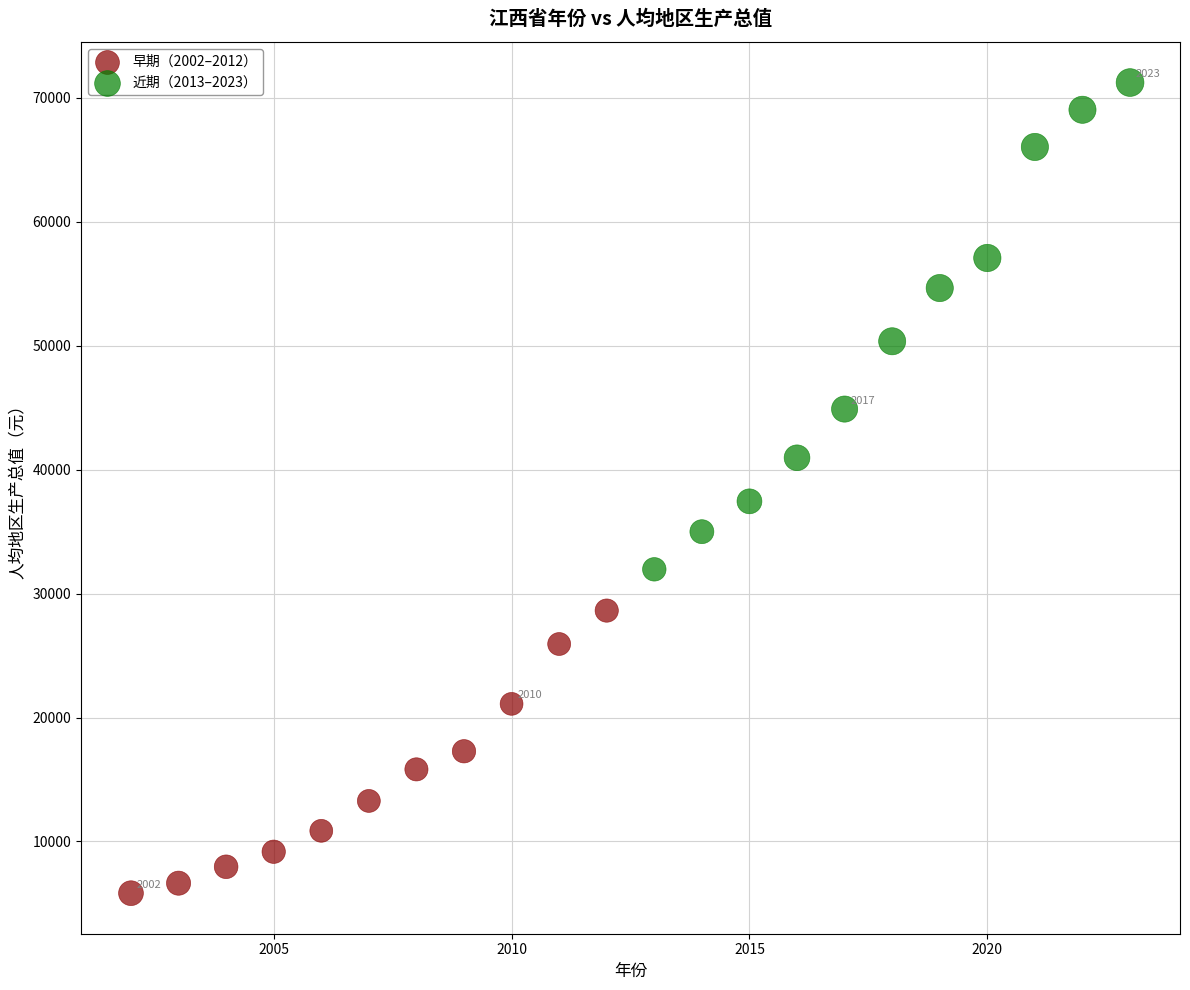

Which series reaches the maximum Y coordinate?

近期（2013–2023）